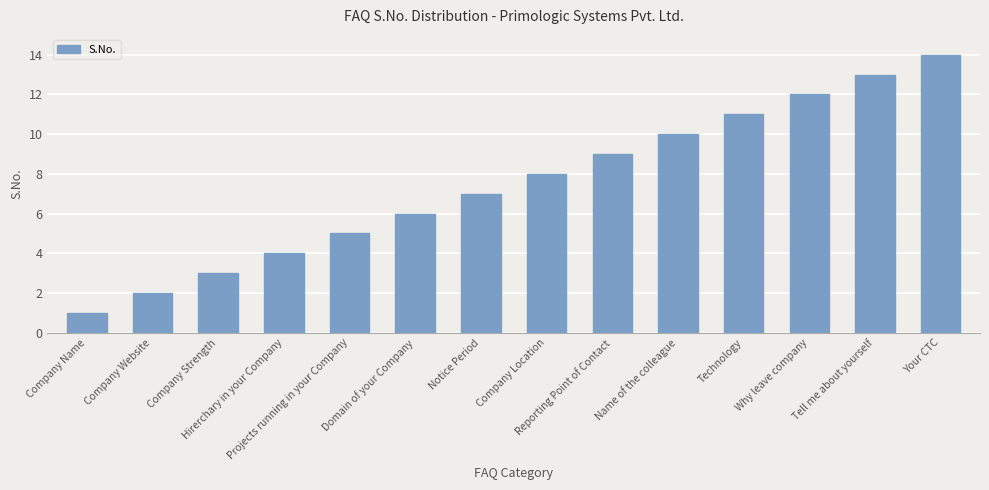

What is the greatest value displayed?

14